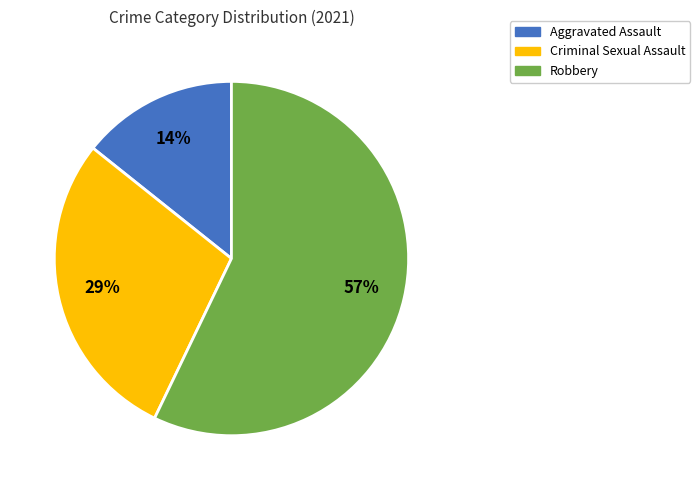

To the nearest percent, what is the combined percentage of Aggravated Assault and Robbery?

71%